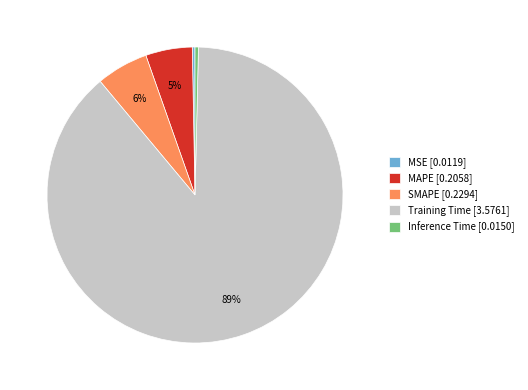

Is the sum of MAPE and Training Time greater than half?

Yes